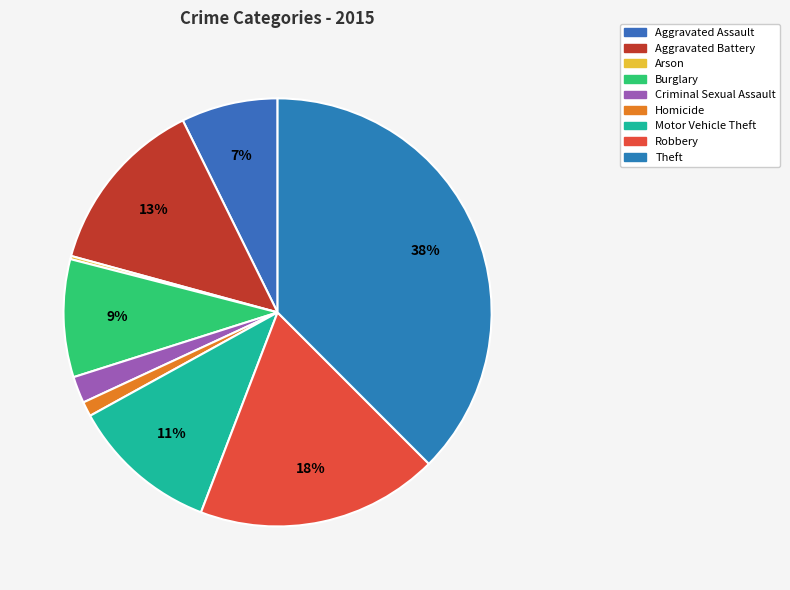

To the nearest percent, what is the difference between the largest and smallest slice percentages?

37%